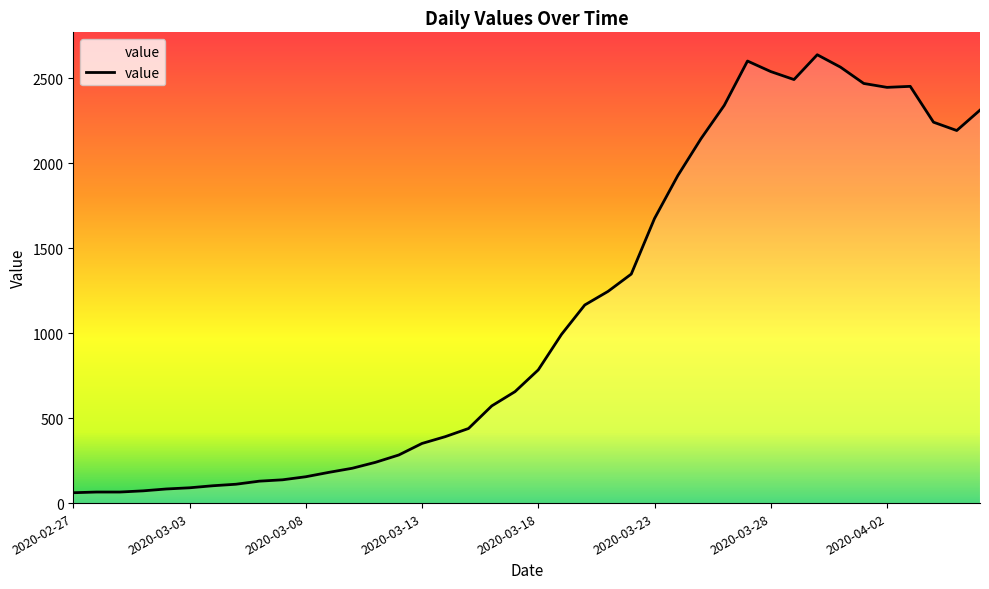

Reading left to right, list all the values displayed in this chart.

2020-02-27=61	2020-02-28=65	2020-02-29=65	2020-03-01=72	2020-03-02=83	2020-03-03=90	2020-03-04=102	2020-03-05=111	2020-03-06=129	2020-03-07=137	2020-03-08=155	2020-03-09=181	2020-03-10=205	2020-03-11=240	2020-03-12=283	2020-03-13=351	2020-03-14=391	2020-03-15=439	2020-03-16=572	2020-03-17=656	2020-03-18=784	2020-03-19=993	2020-03-20=1166	2020-03-21=1246	2020-03-22=1348	2020-03-23=1675	2020-03-24=1927	2020-03-25=2145	2020-03-26=2341	2020-03-27=2602	2020-03-28=2540	2020-03-29=2493	2020-03-30=2639	2020-03-31=2566	2020-04-01=2470	2020-04-02=2447	2020-04-03=2453	2020-04-04=2242	2020-04-05=2193	2020-04-06=2313